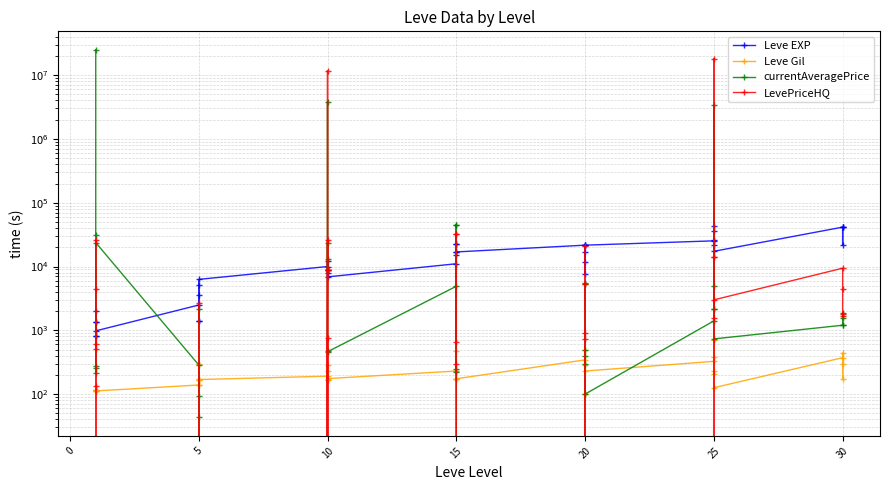

Reading right to left, transcribe all the data shown in this chart.

Leve EXP: 41410	21740	41410	41410	17310	43600	36390	26160	21650	25250	21600	7710	21600	17120	11560	21600	16920	16920	22790	14920	22790	11040	6880	8930	7880	12030	8930	9990	6280	3600	1420	5220	1420	2490	980	800	1330	1330	2040	800
Leve Gil: 440	175	296	372	126	715	379	203	229	326	230	101	281	485	101	344	174	170	234	172	468	230	175	284	168	230	169	191	169	170	140	293	169	139	112	112	115	114	114	113
currentAveragePrice: 1558	1883	1217	1201	733	2192	4900	2192	3367861	1404	100	300	5500	397	500	5333	0	250	45348	220	45348	4900	461	466	3819832	8888	13336	23712	0	2171	43	0	95	286	23712	256	276	218	31741	25000246
LevePriceHQ: 1663	1788	4431	9411	3000	14100	0	14100	18181898	1538	0	900	21000	720	0	5333	0	300	32350	660	32350	0	751	0	11738985	8888	0	25998	0	2650	0	0	0	0	25998	4500	600	514	0	133